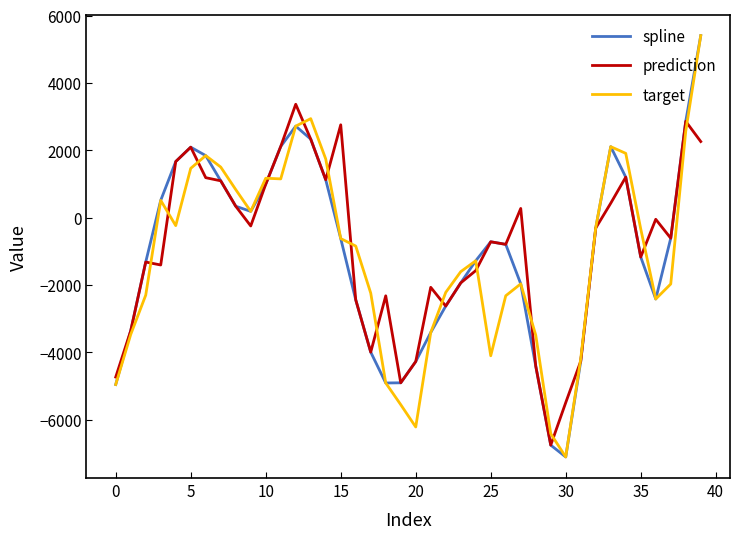

What is the minimum value for prediction?

-6760.2